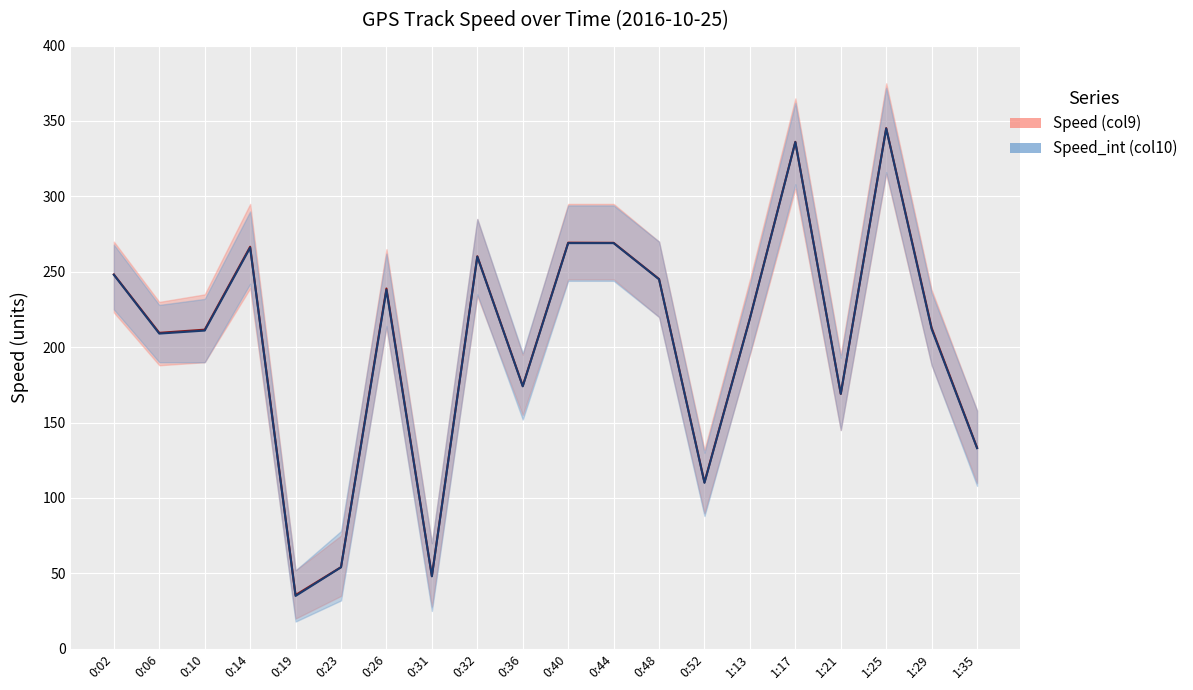

Which has a higher value, 0:52 or 1:25?

1:25